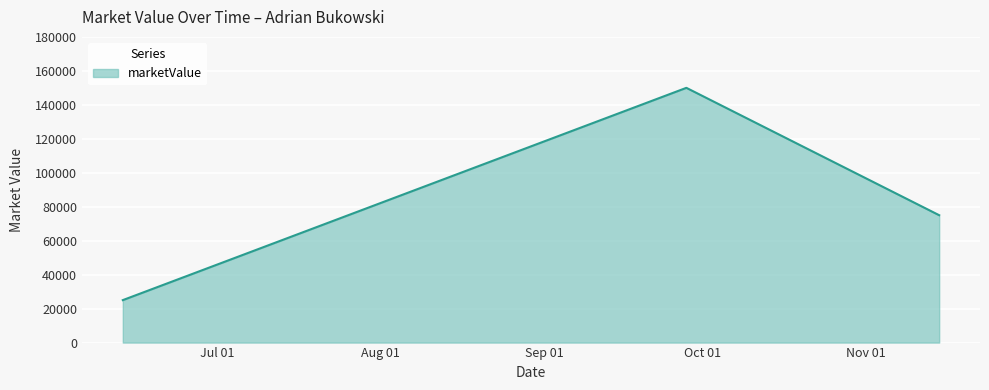

What is the difference between the maximum and second lowest values?

75000